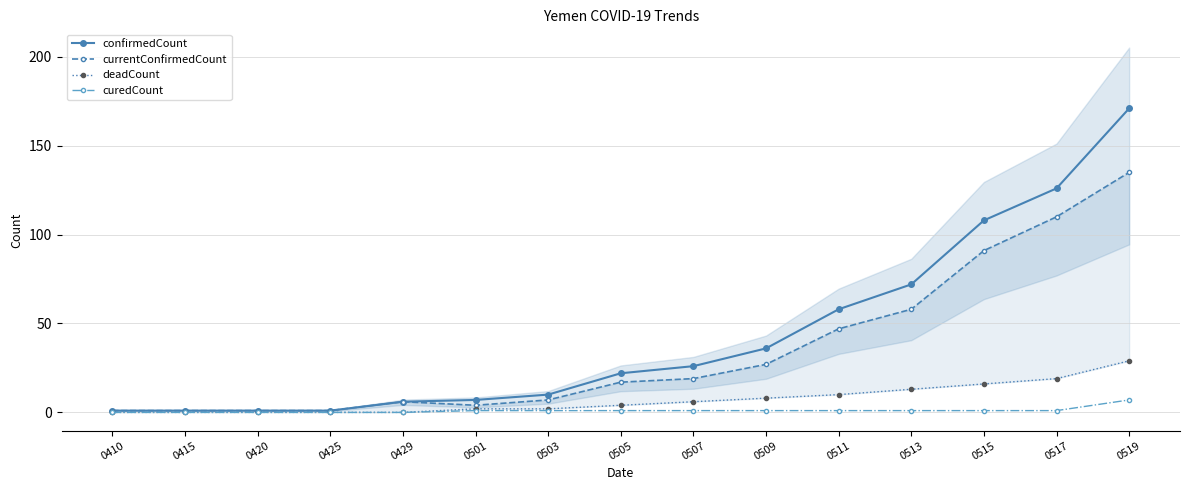

What is the difference between the highest and lowest values at 0511?

57